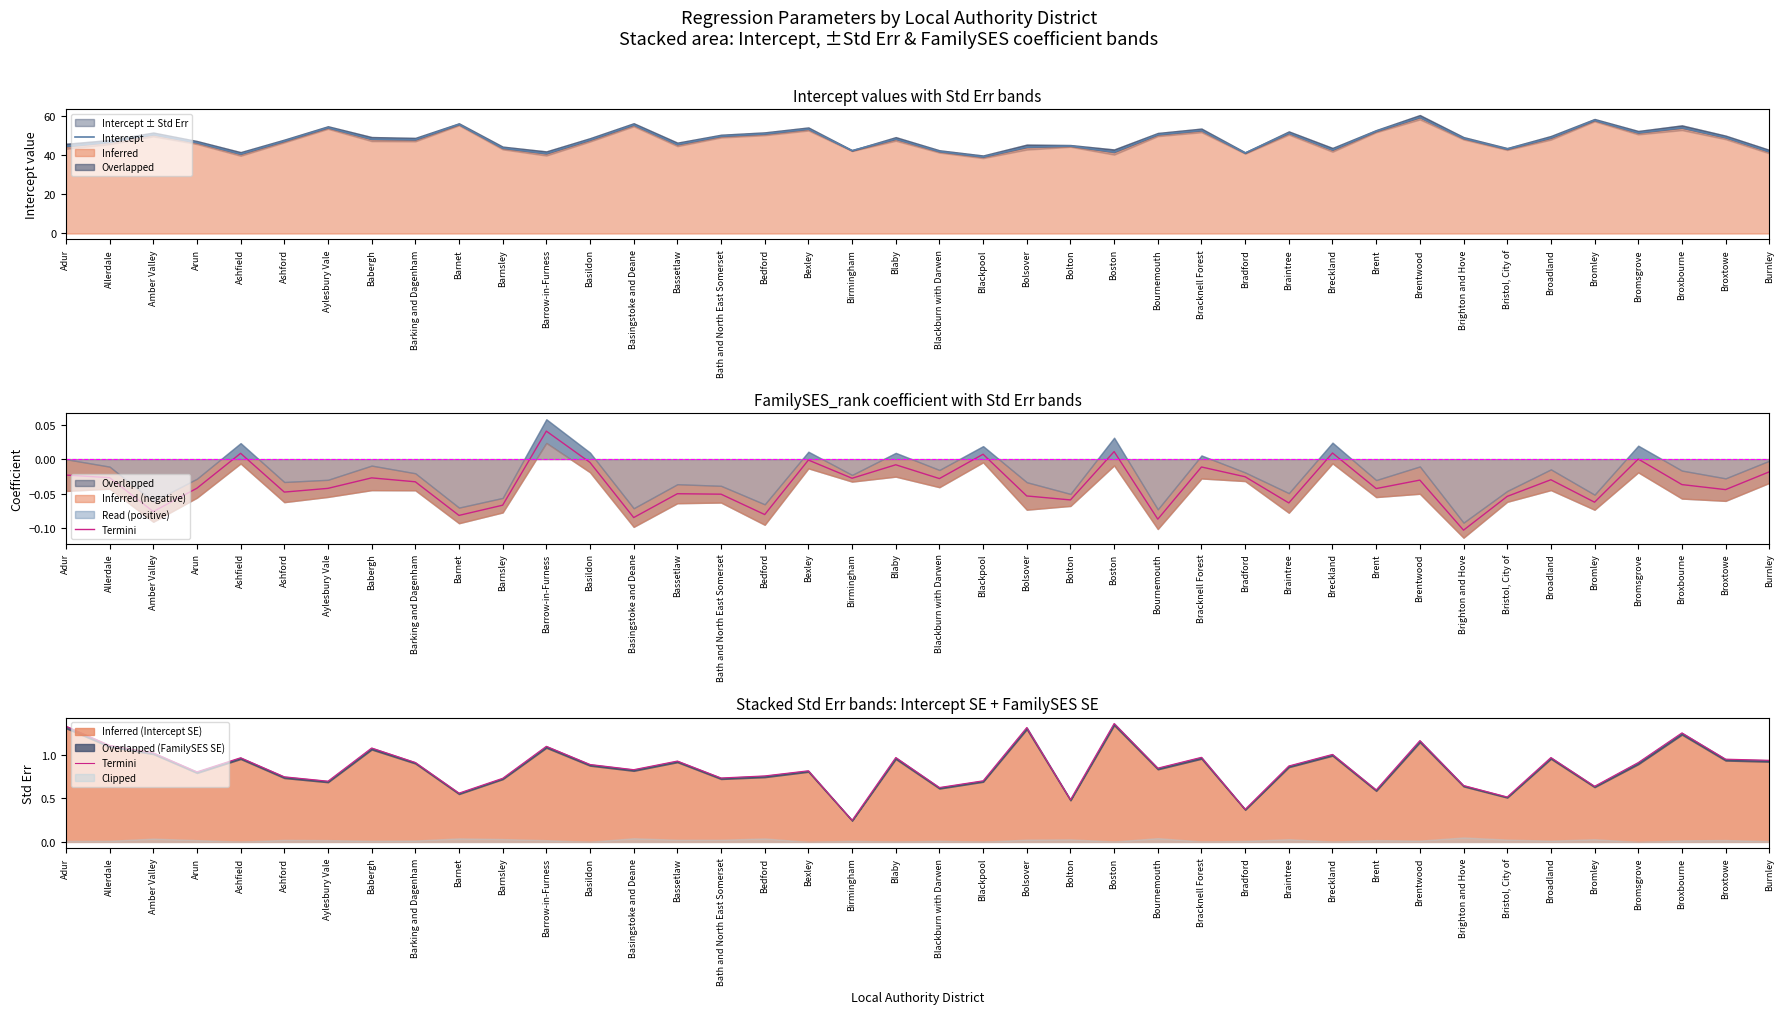

What is the sum of the Intercept values at Broadland and Bristol, City of?

92.1